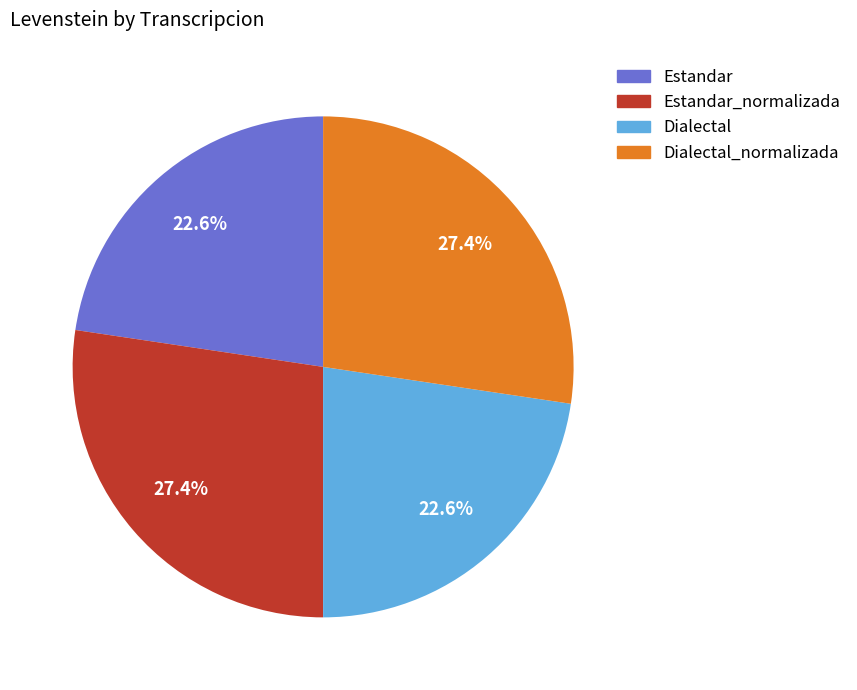

To the nearest percent, what is the combined percentage of Estandar_normalizada and Estandar?

50%